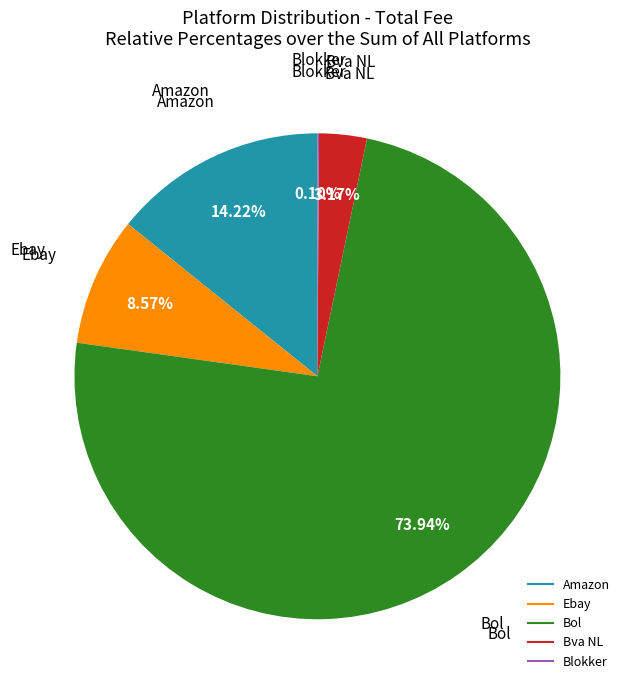

Is there any slice that represents more than half of the pie?

Yes